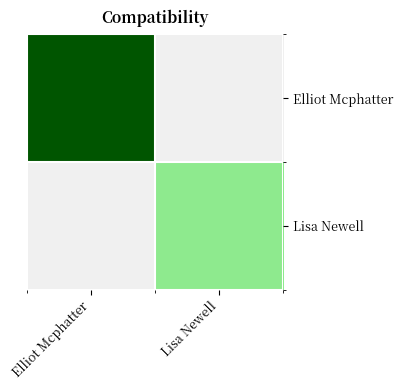

Is the value of Elliot Mcphatter at 1 greater than the value of Lisa Newell at 1?

No